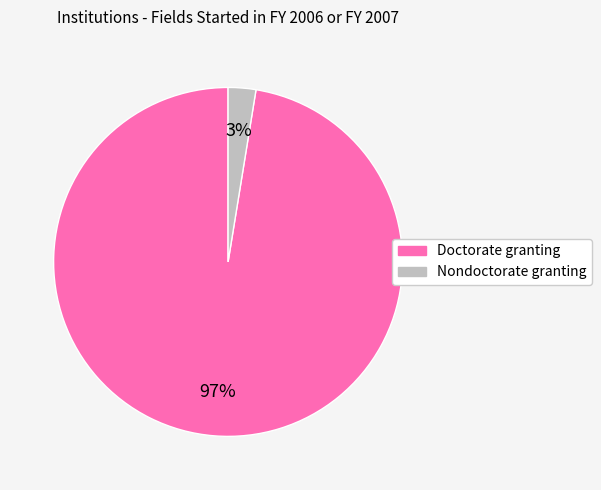

To the nearest percent, what is the average slice percentage?

50%